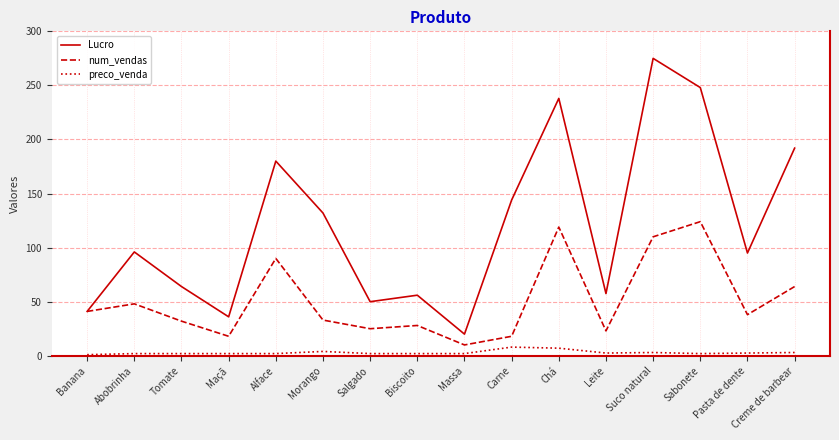

True or false: num_vendas has a value of 8.0 at Biscoito.

False